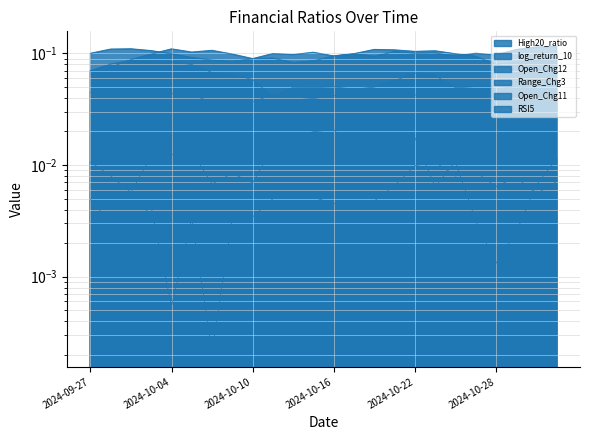

Reading right to left, transcribe all the data shown in this chart.

High20_ratio: 0.0	0.0	0.0	0.0	0.0	0.0	0.0	0.0	0.0	0.0	0.0	0.0	0.0	0.0	0.0	0.0	0.0	0.0	0.0	0.0	0.0	0.0	0.0	0.0
log_return_10: 0.1	0.1	0.0	0.1	0.1	0.0	0.1	0.1	0.1	0.0	0.0	0.1	0.0	0.0	0.0	0.1	0.1	0.1	0.1	0.1	0.1	0.1	0.1	0.1
Open_Chg12: 0.1	0.1	0.1	0.1	0.1	0.1	0.1	0.1	0.1	0.1	0.1	0.1	0.1	0.1	0.1	0.1	0.1	0.1	0.1	0.1	0.1	0.1	0.1	0.1
Range_Chg3: 0.0	0.0	0.0	0.0	0.0	0.0	0.0	0.0	0.0	0.0	0.0	0.0	0.0	0.0	0.0	0.0	0.0	0.0	0.0	0.0	0.0	0.0	0.0	0.0
Open_Chg11: 0.1	0.1	0.1	0.1	0.1	0.1	0.1	0.1	0.1	0.1	0.1	0.1	0.1	0.1	0.1	0.1	0.1	0.1	0.1	0.1	0.1	0.1	0.1	0.1
RSI5: 0.0	0.0	0.0	0.0	0.0	0.0	0.0	0.0	0.0	0.0	0.0	0.0	0.0	0.0	0.0	0.0	0.0	0.0	0.0	0.0	0.0	0.0	0.0	0.0